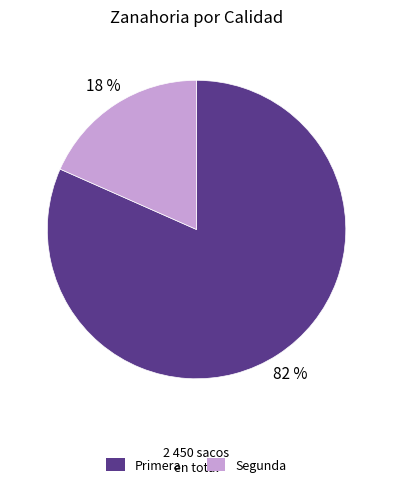

Is it true that Segunda is 26% of the pie?

False